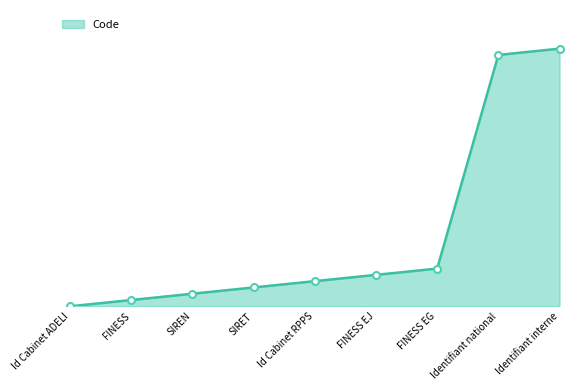

What is the average value?

11